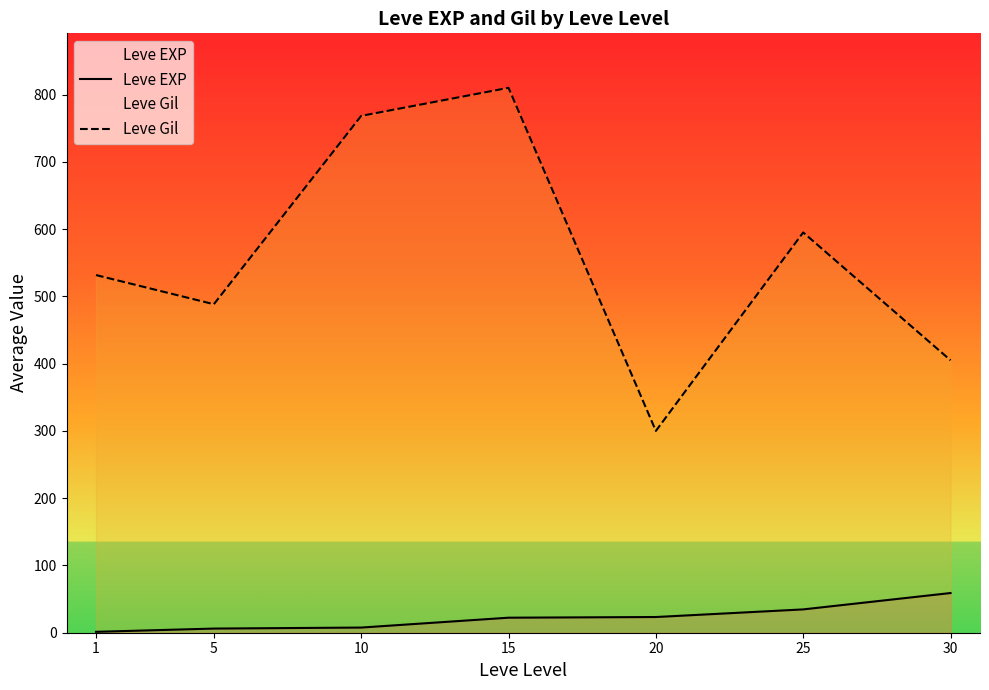

Reading right to left, transcribe all the data shown in this chart.

Leve EXP: 59.0	34.7	23.3	22.3	7.7	6.2	1.3
Leve Gil: 405.0	595.0	300.0	810.0	768.3	488.3	531.7